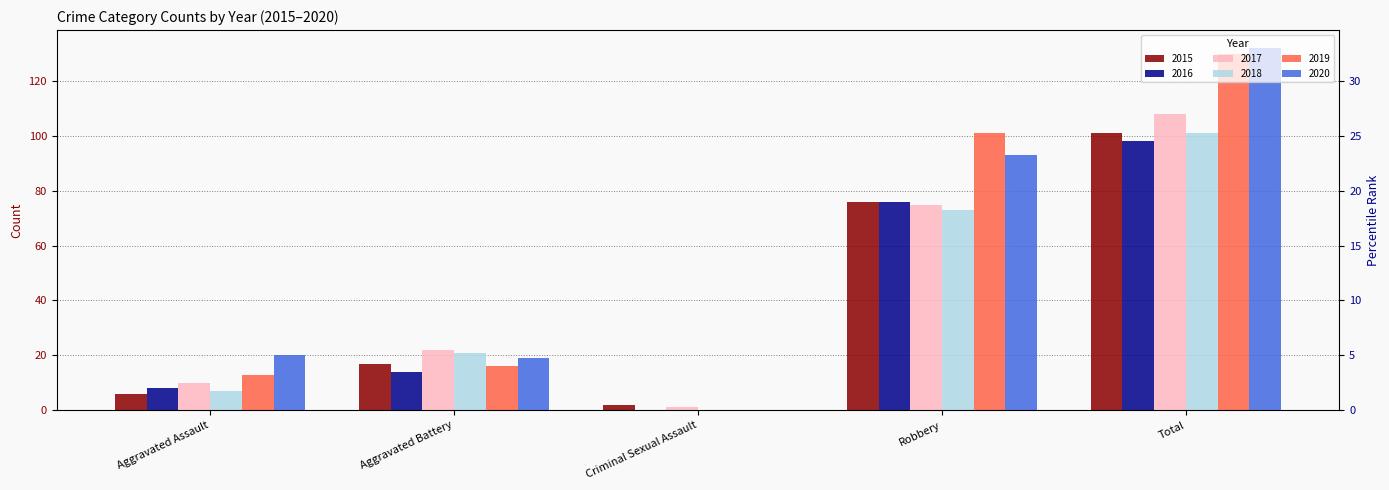

Are the bars grouped side by side (vs. stacked)?

Yes